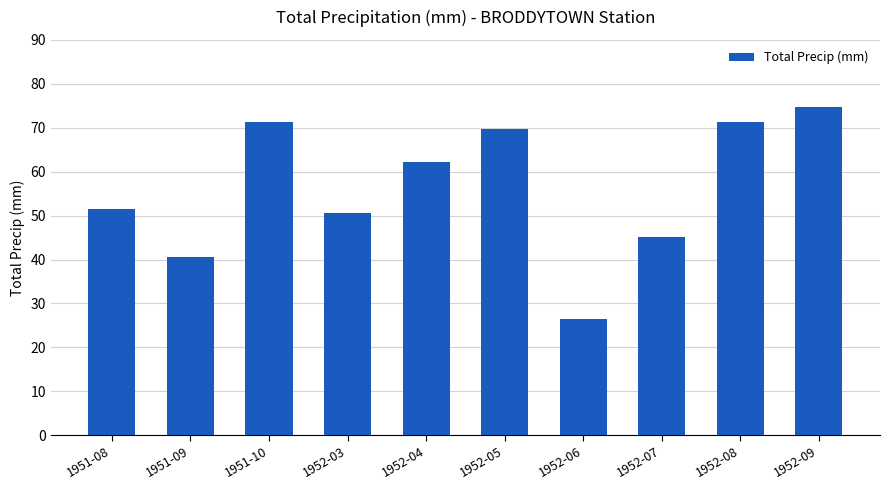

How many bars are there in total?

10